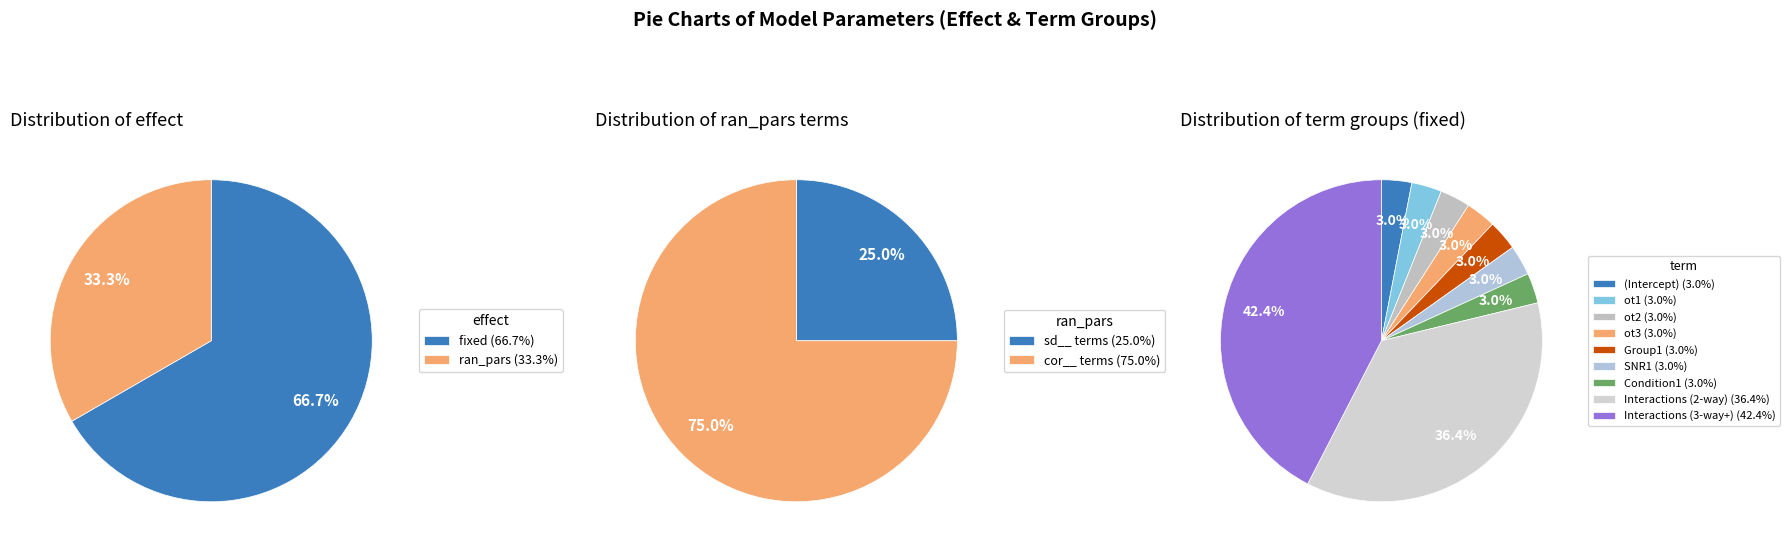

Do fixed and ran_pars together represent more than half of the pie?

Yes